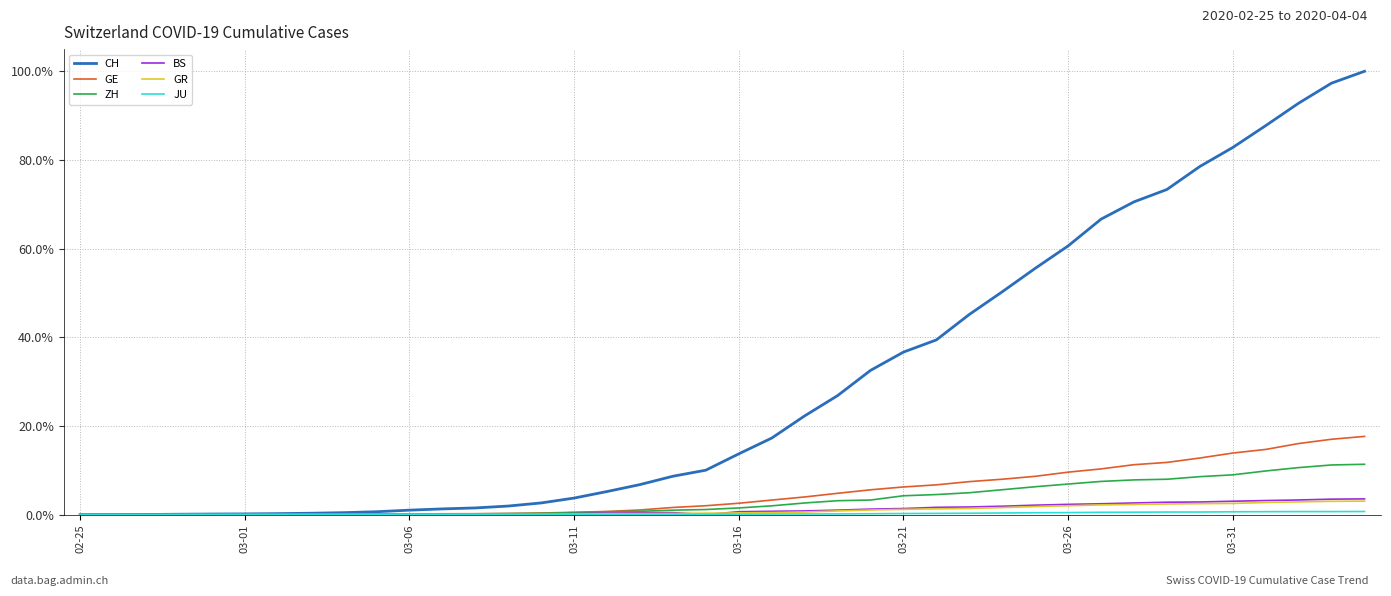

Which series has the largest range (max minus min)?

CH